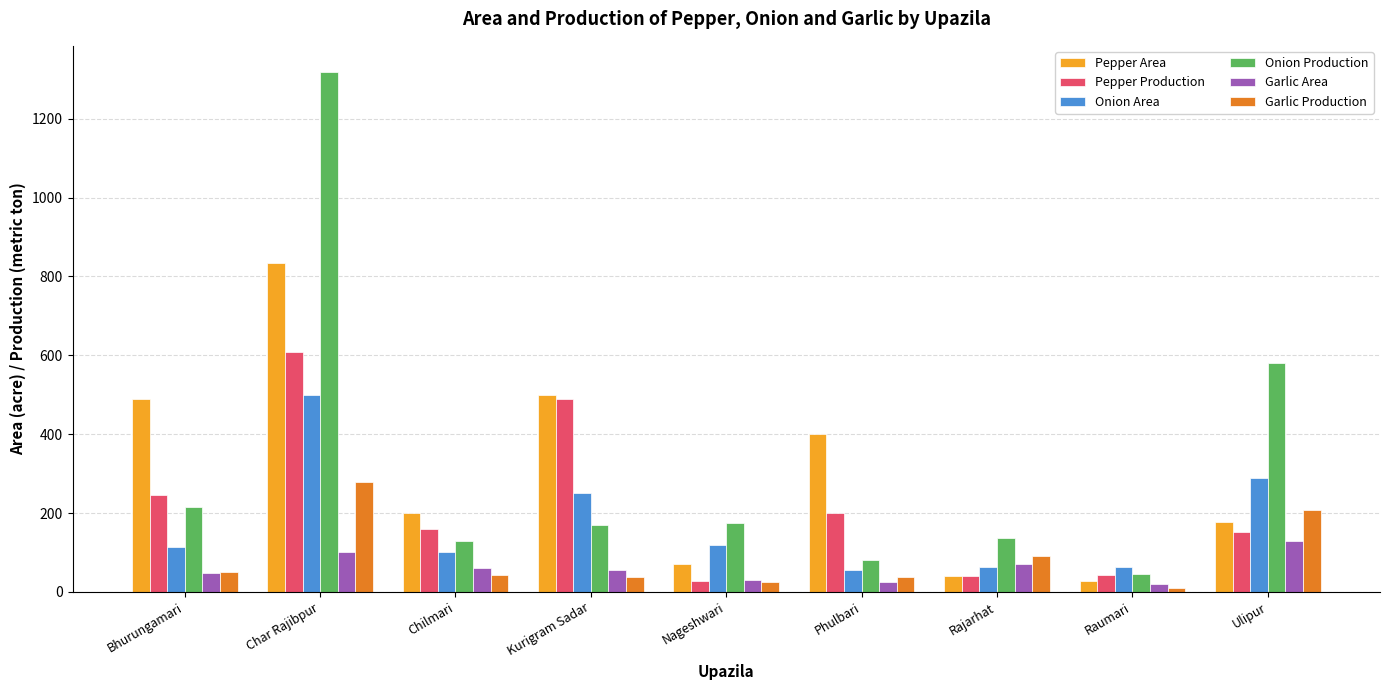

What is the difference between the maximum and minimum values in the Garlic Production series?

270